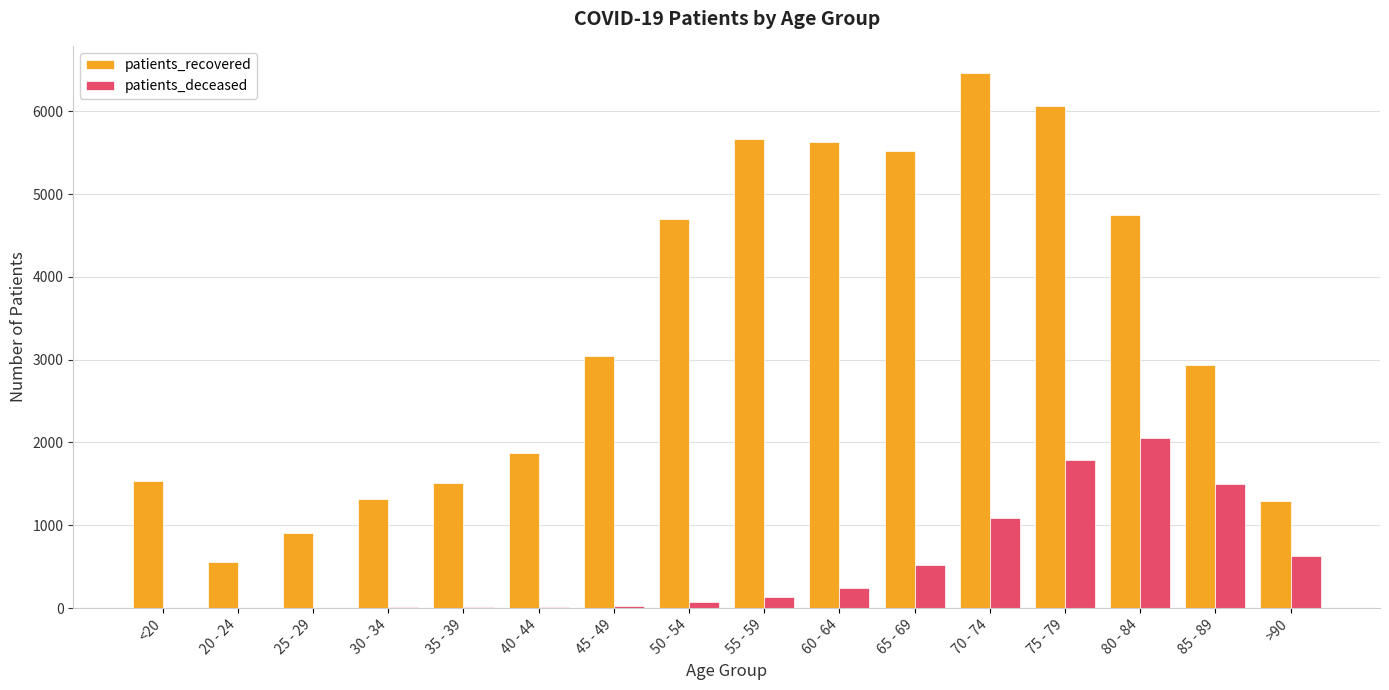

True or false: patients_deceased has a value of 13 at 40 - 44.

True